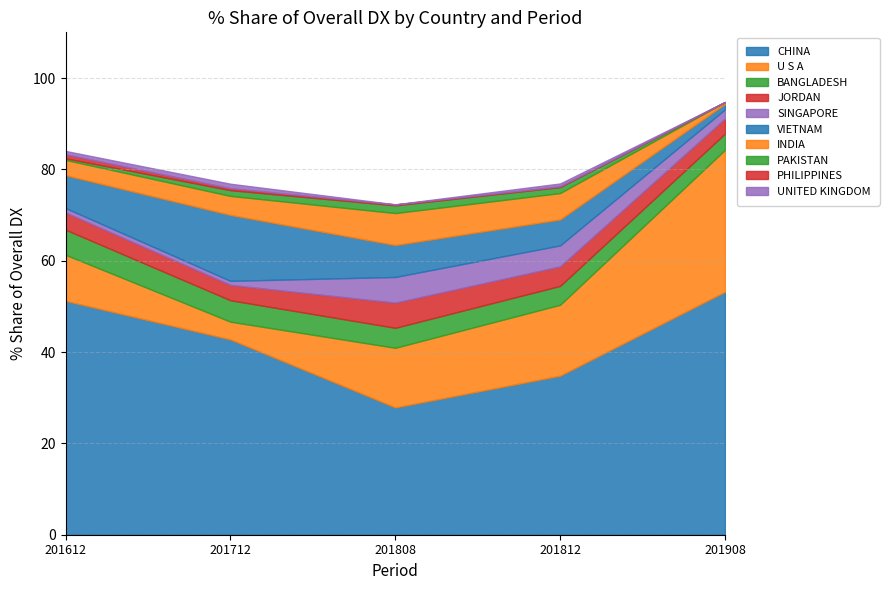

At which label does CHINA reach its minimum?

201808